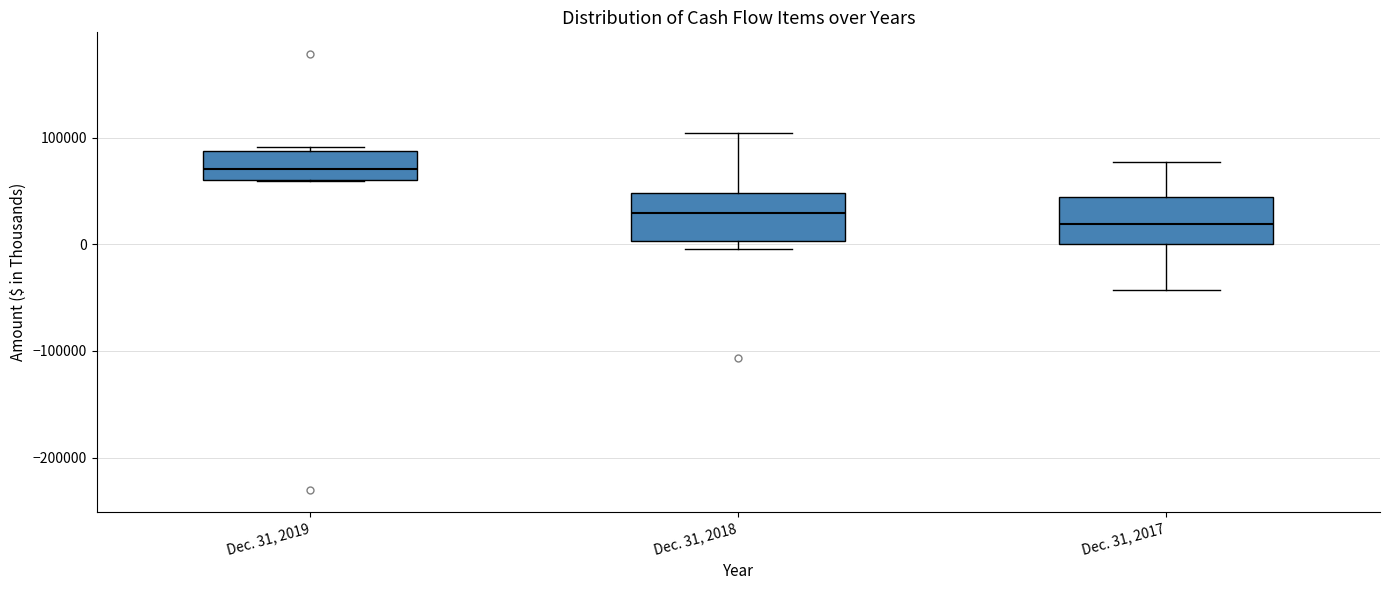

Which box has the highest median line?

Dec. 31, 2019